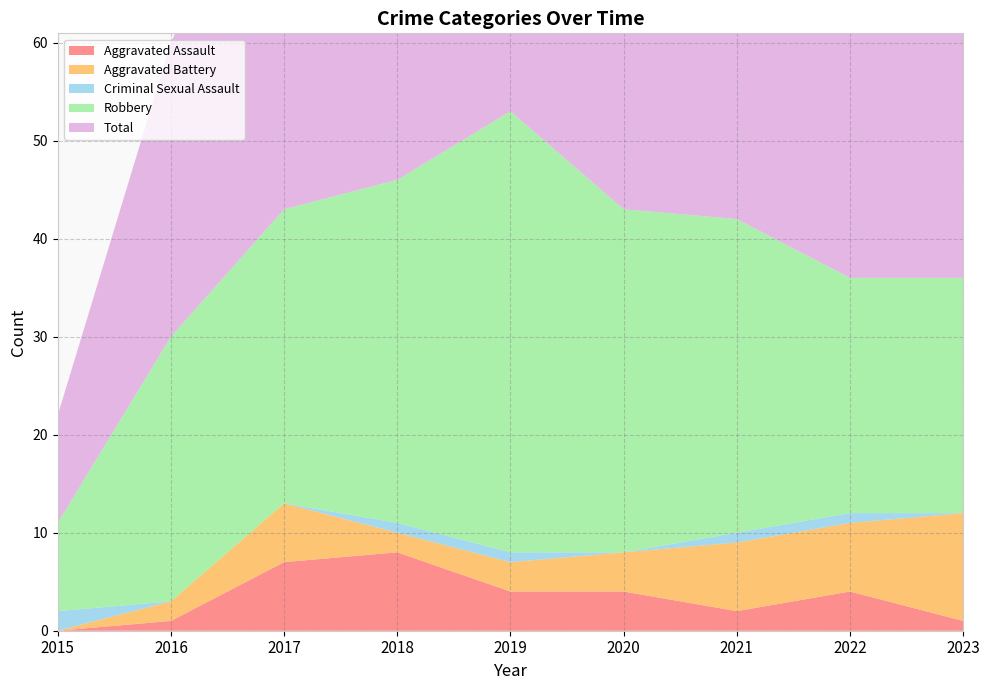

Reading left to right, what are all the values shown in this chart?

Aggravated Assault: 0	1	7	8	4	4	2	4	1
Aggravated Battery: 0	2	6	2	3	4	7	7	11
Criminal Sexual Assault: 2	0	0	1	1	0	1	1	0
Robbery: 9	27	30	35	45	35	32	24	24
Total: 11	30	43	46	53	43	42	37	36